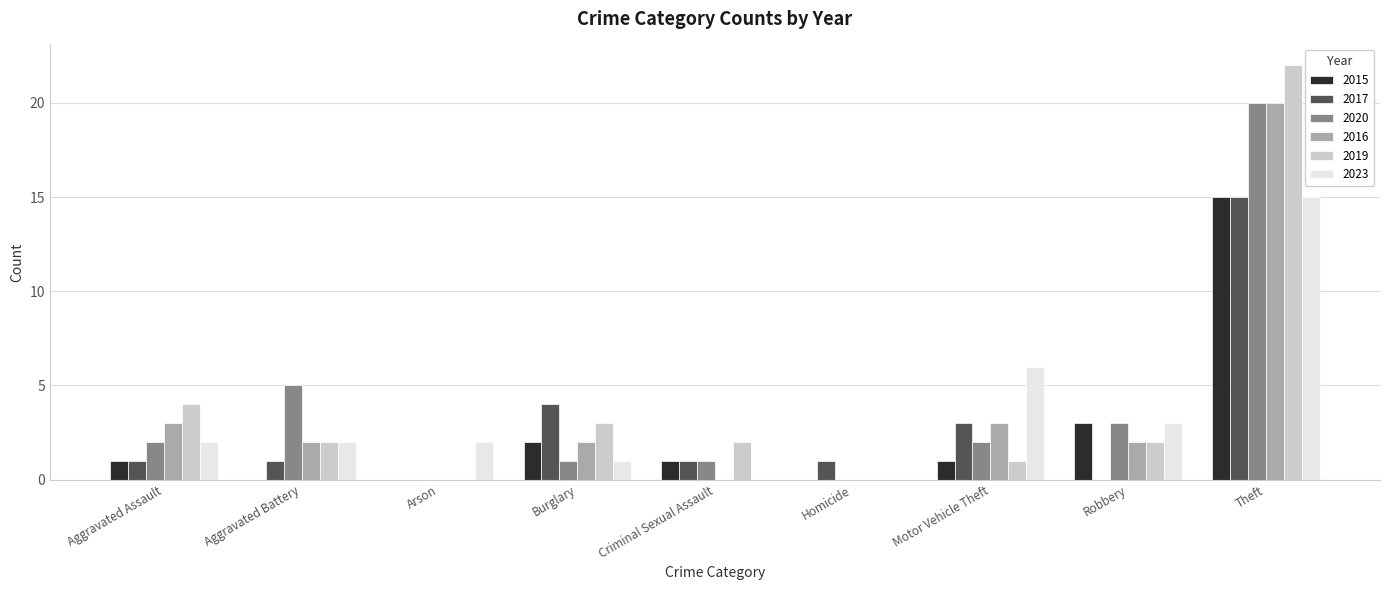

Is it true that 2019 equals 0 at Arson?

True